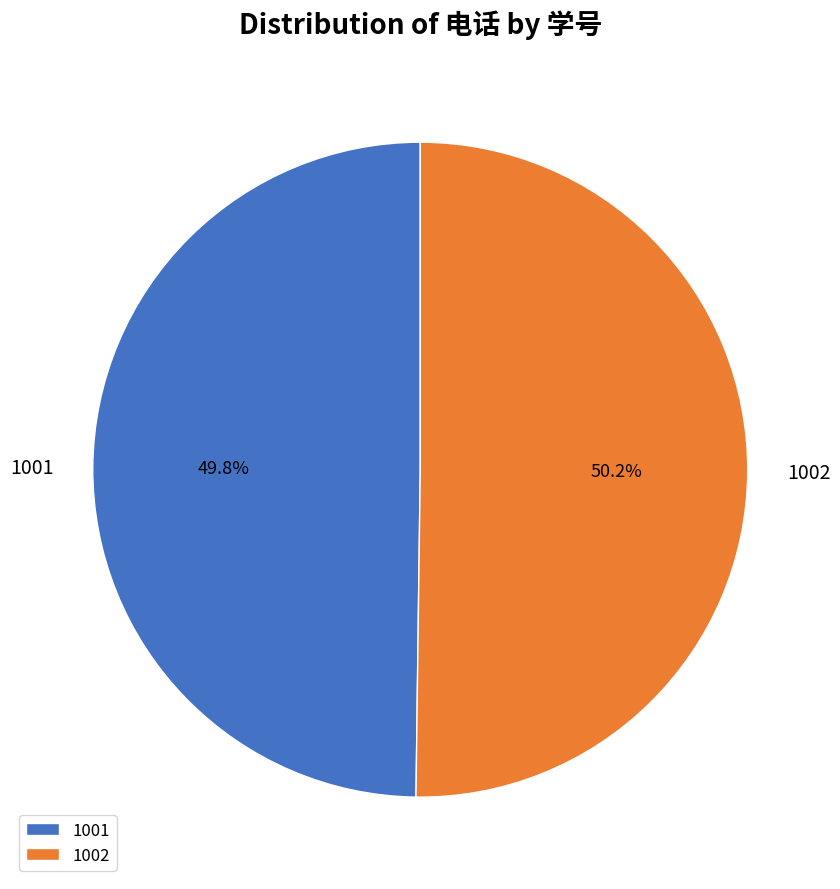

Is the sum of 1002 and 1001 greater than half?

Yes